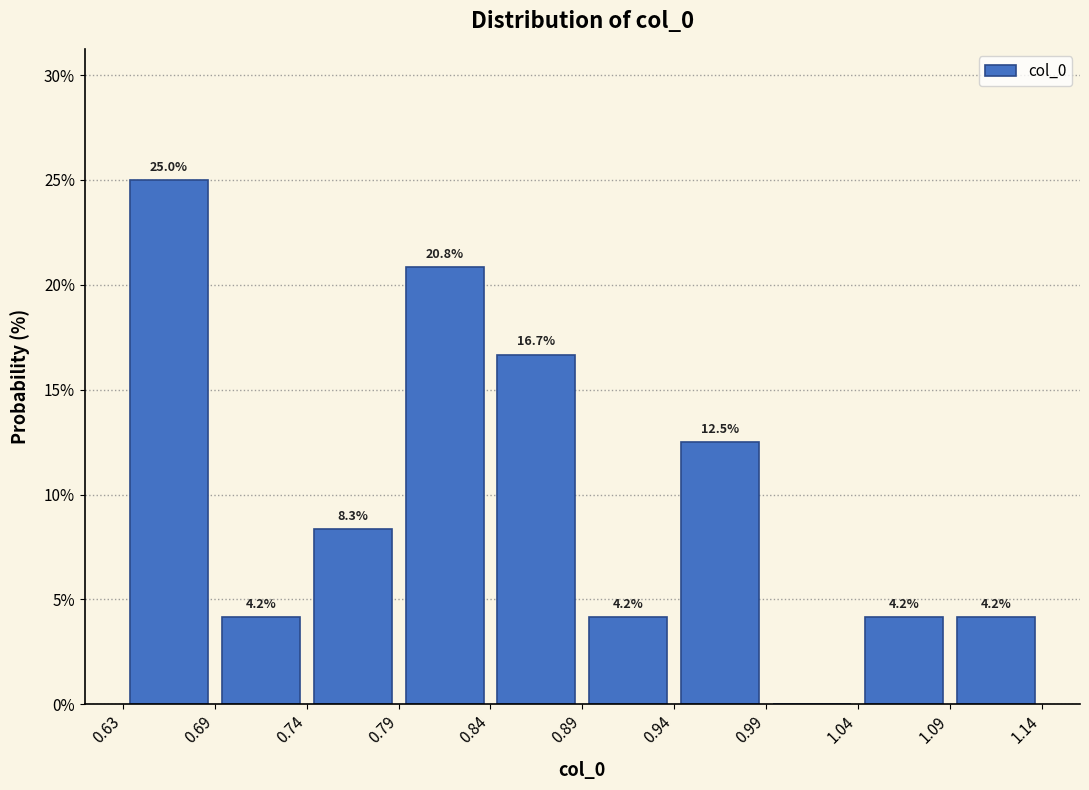

Over which range of the x-axis is the bar tallest?

0.63 to 0.69